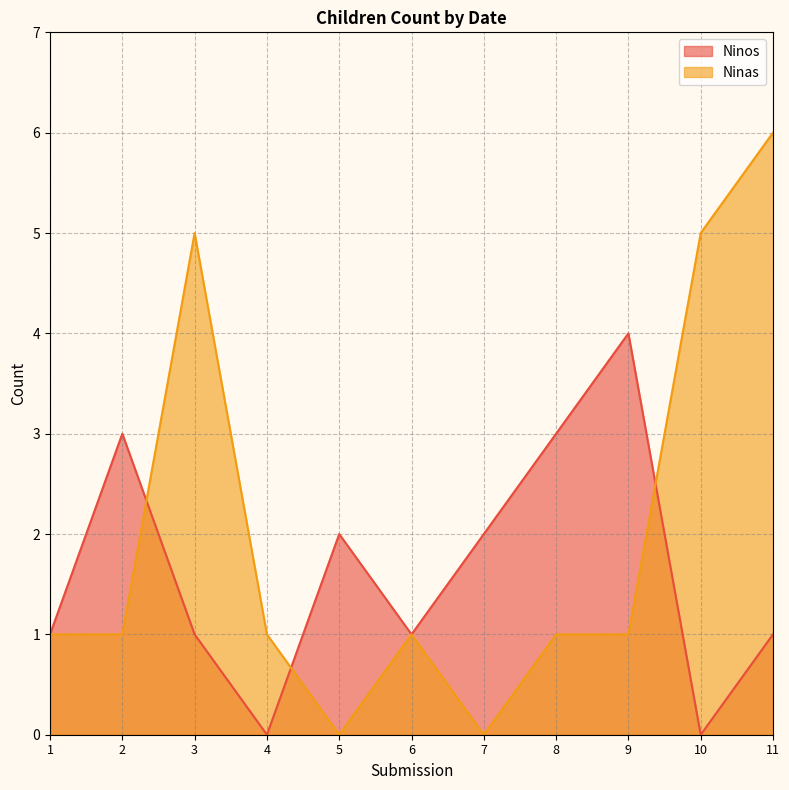

Rank the series at 9 from highest to lowest value.

Ninos, Ninas